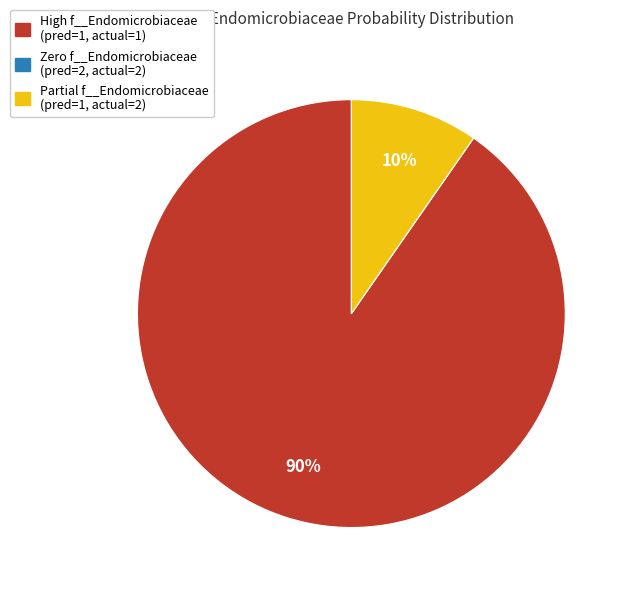

To the nearest percent, what is the average slice percentage?

33%